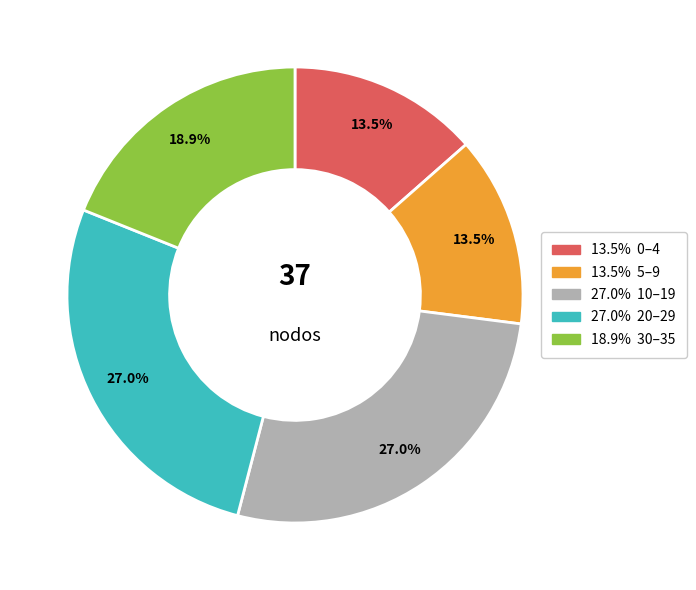

Is there any slice that represents more than half of the pie?

No